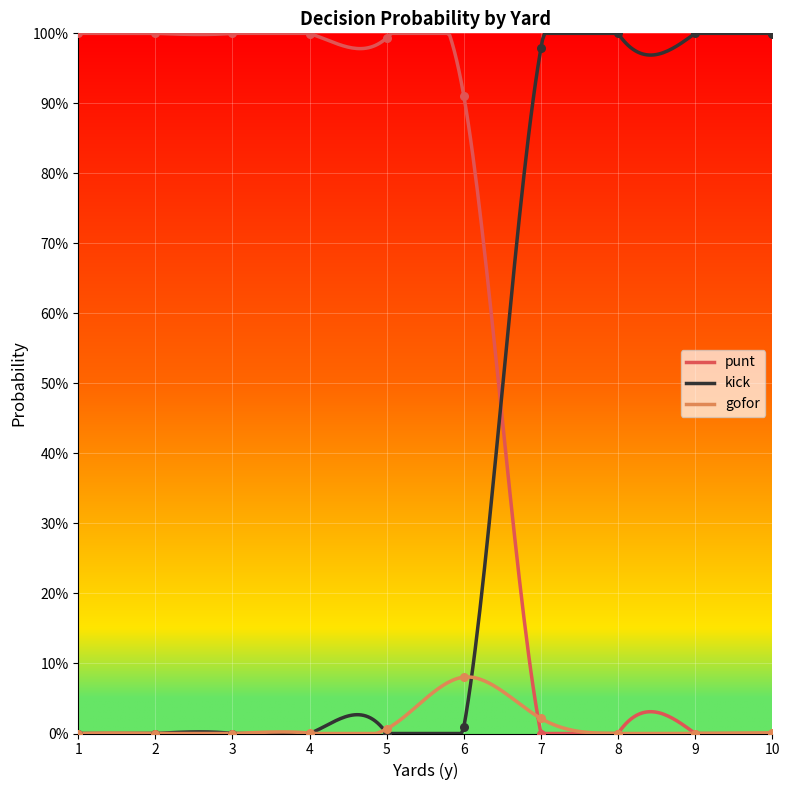

Is the value of gofor at 4 greater than the value of punt at 5?

No